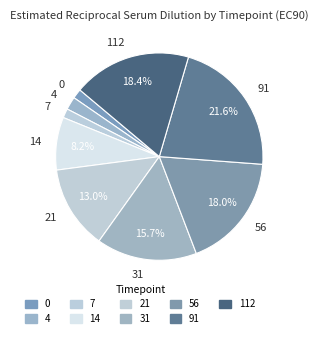

The 91 slice represents 22% of the pie. True or false?

True